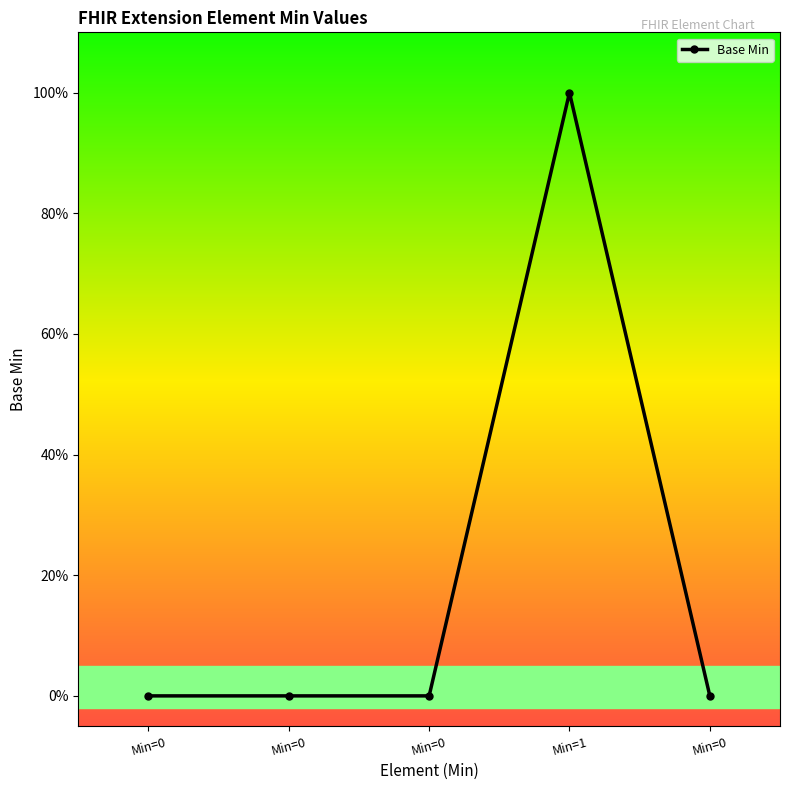

Is this an area chart (filled region under the line)?

No